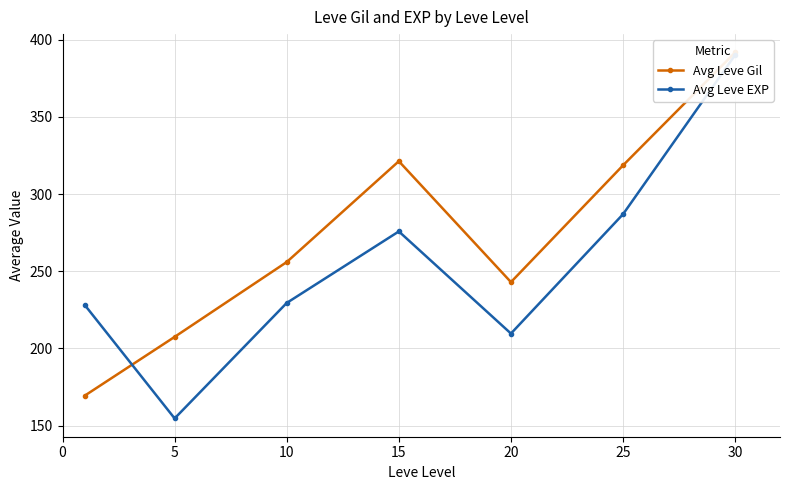

Is the value of Avg Leve EXP at 25 greater than the value of Avg Leve Gil at 5?

Yes